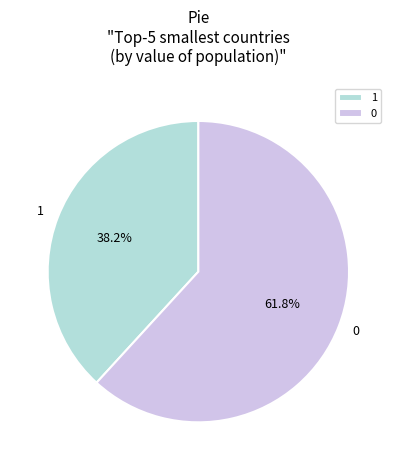

The 0 slice represents 62% of the pie. True or false?

True